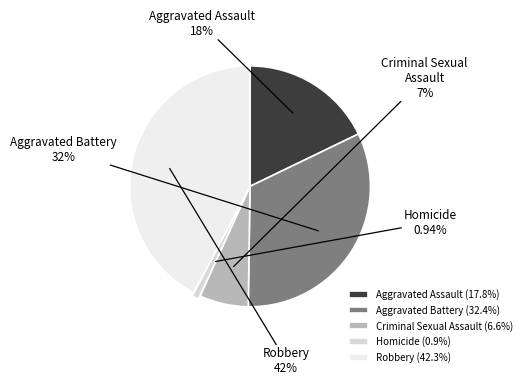

Do Aggravated Battery and Criminal Sexual Assault together represent more than half of the pie?

No